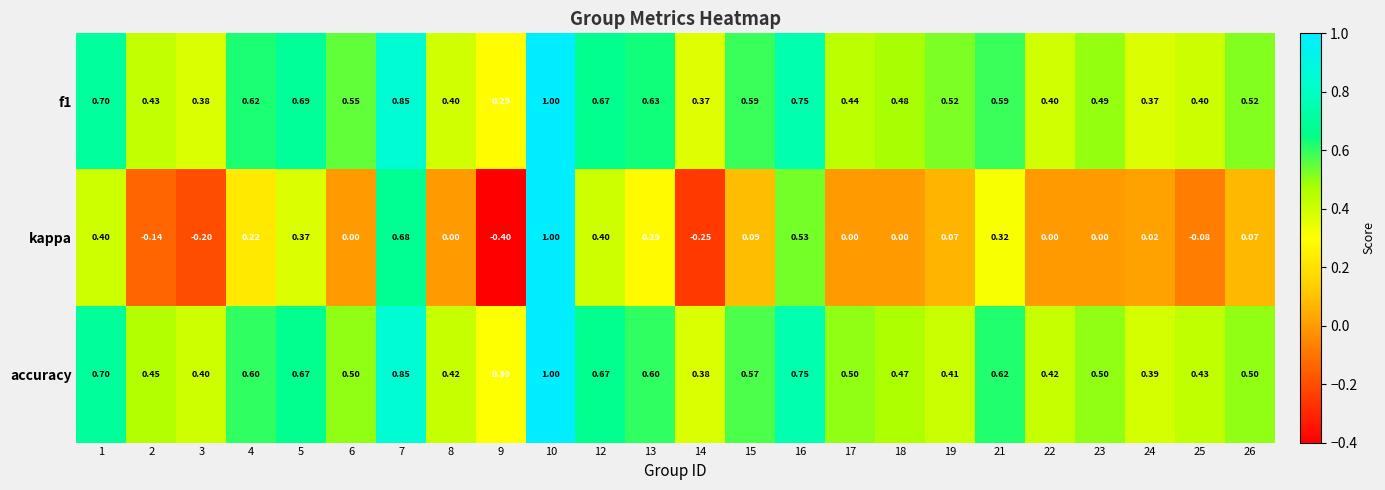

Which series has the largest range (max minus min)?

kappa